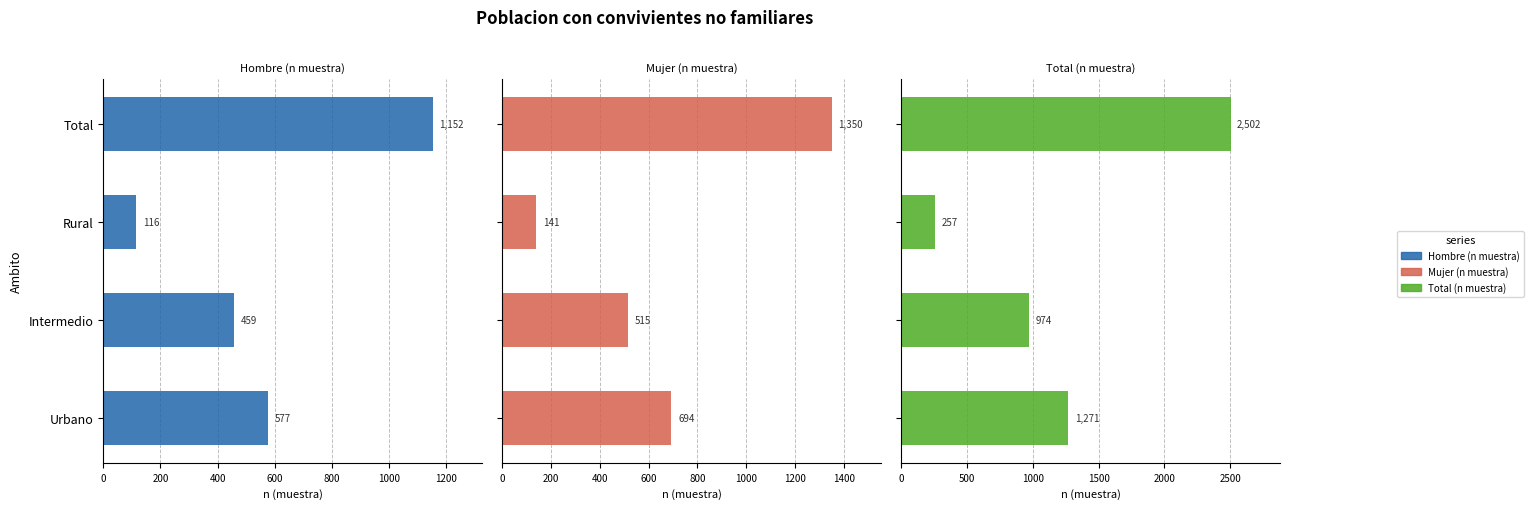

Which series has the largest range (max minus min)?

Total (n muestra)